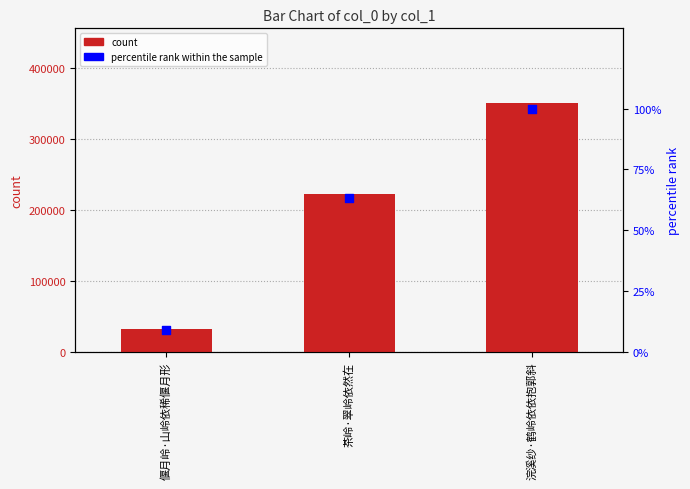

Which series has the largest total across all categories?

col_0